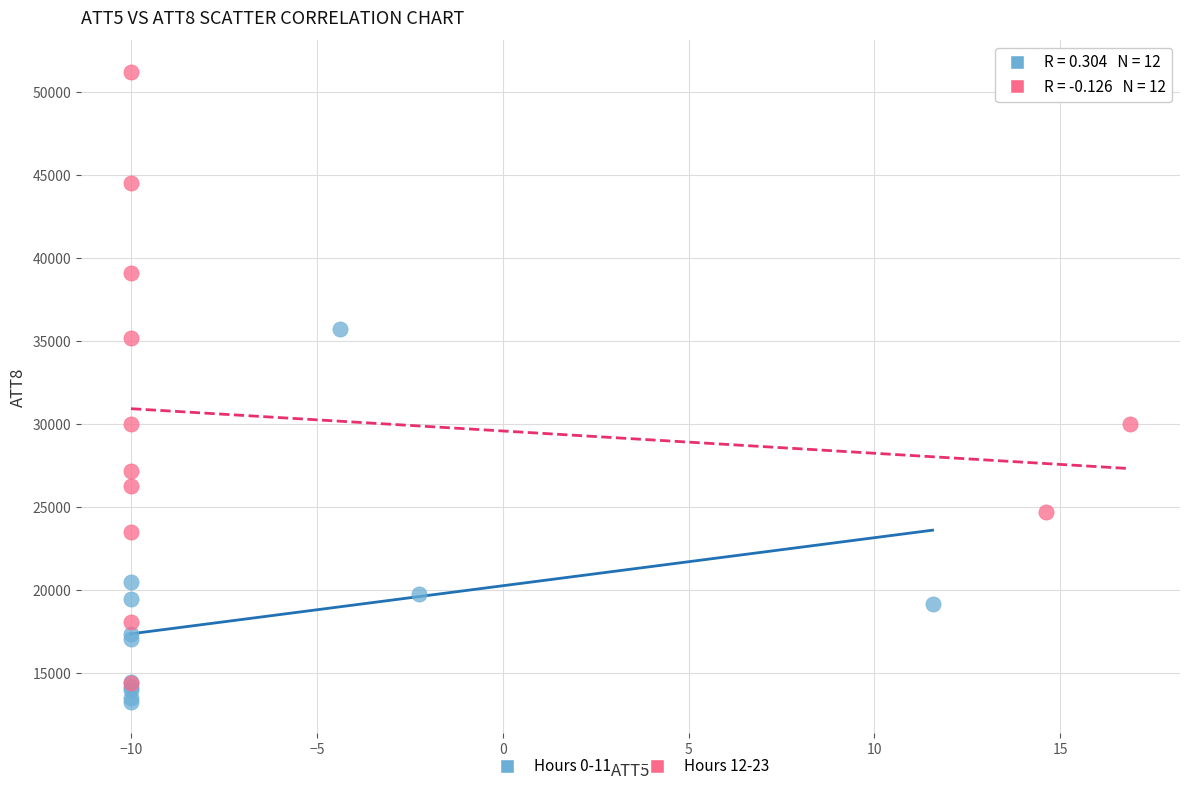

Which series has the widest spread of Y values?

Hours 12-23